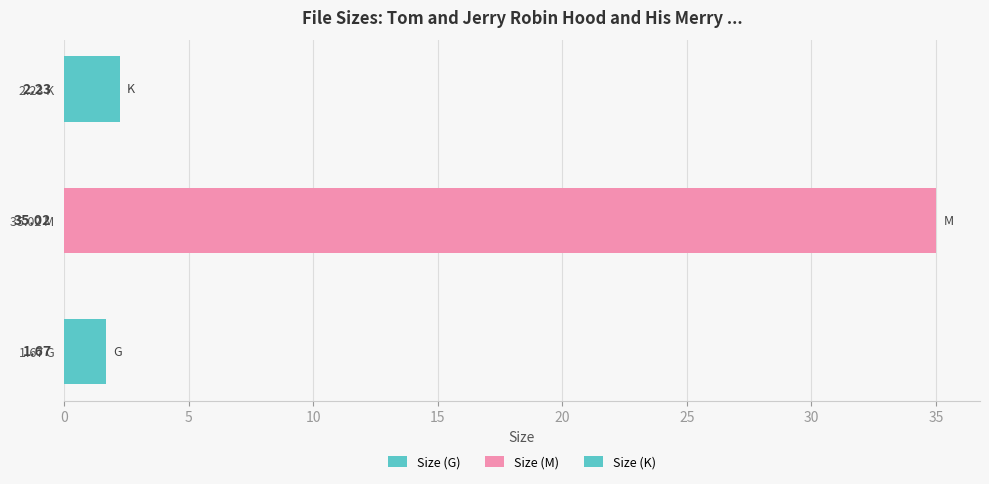

True or false: the data shows 1.0 at 2.23 K.

False